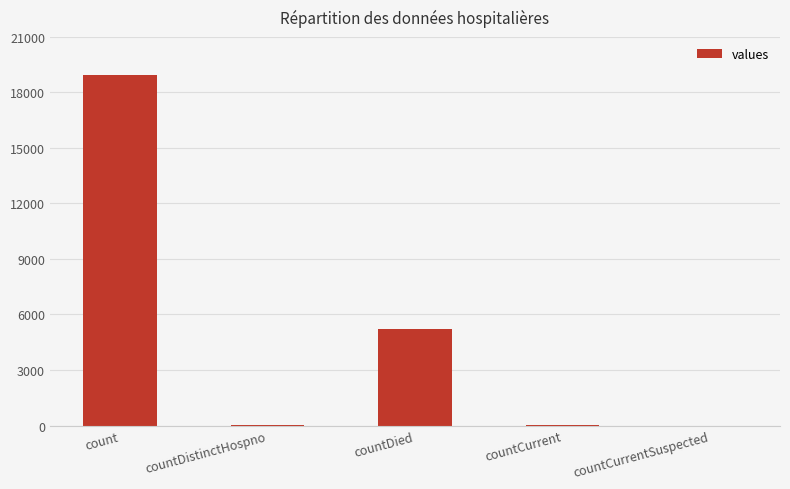

The value at countCurrentSuspected is 6232. True or false?

False